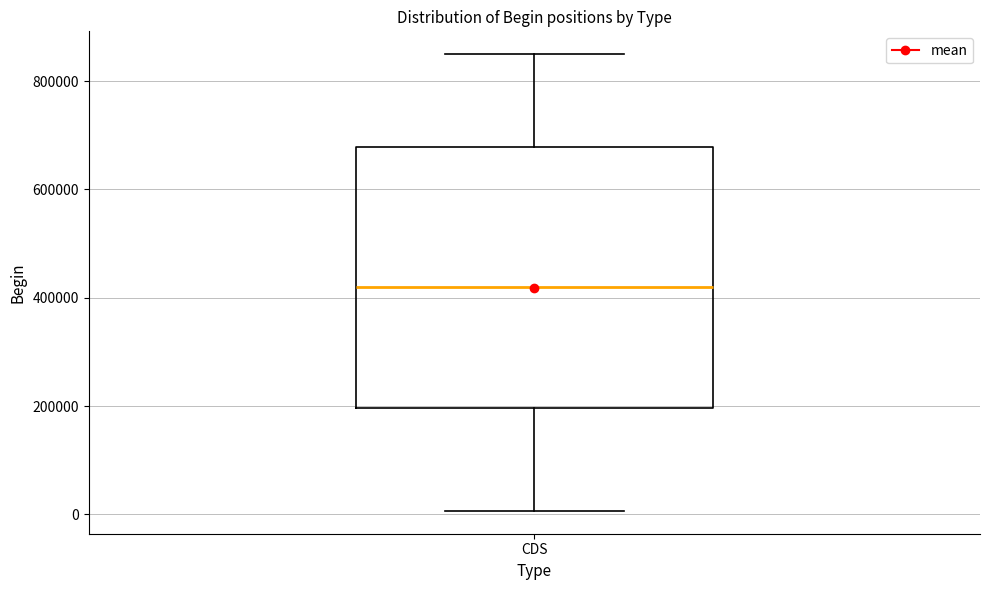

Where is the lower edge of the box for CDS on the y-axis? The values are not printed on the chart, so give them approximately, as read against the axis.

200000